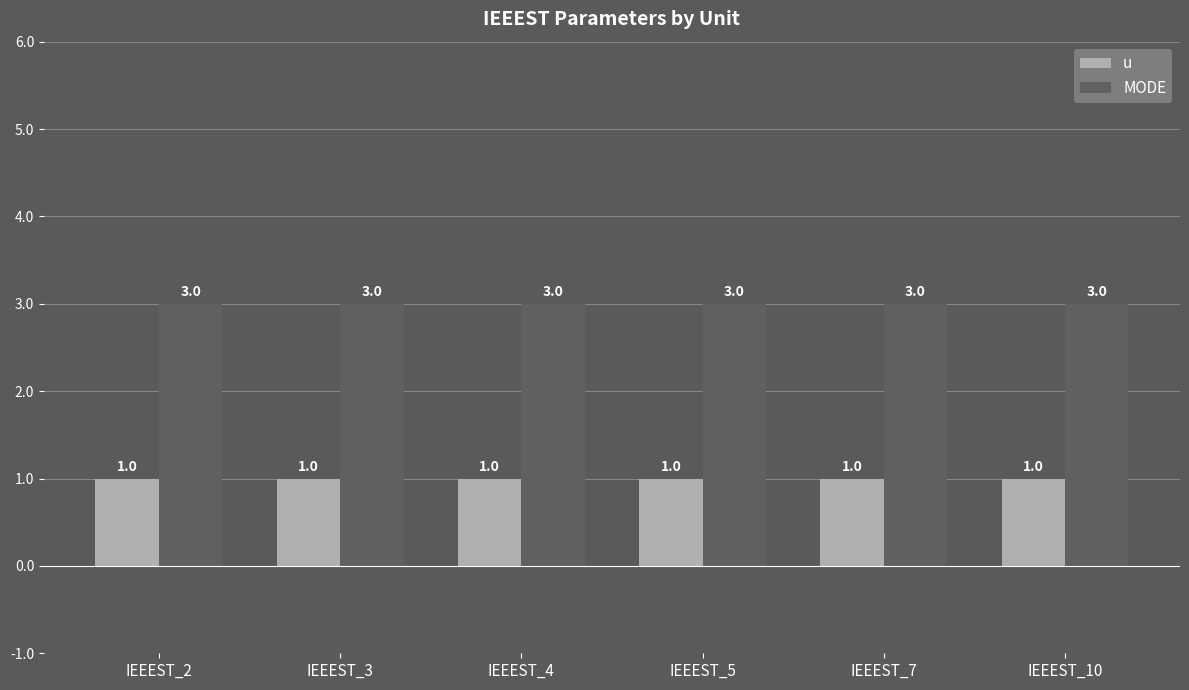

At how many categories does at least one series exceed 2?

6